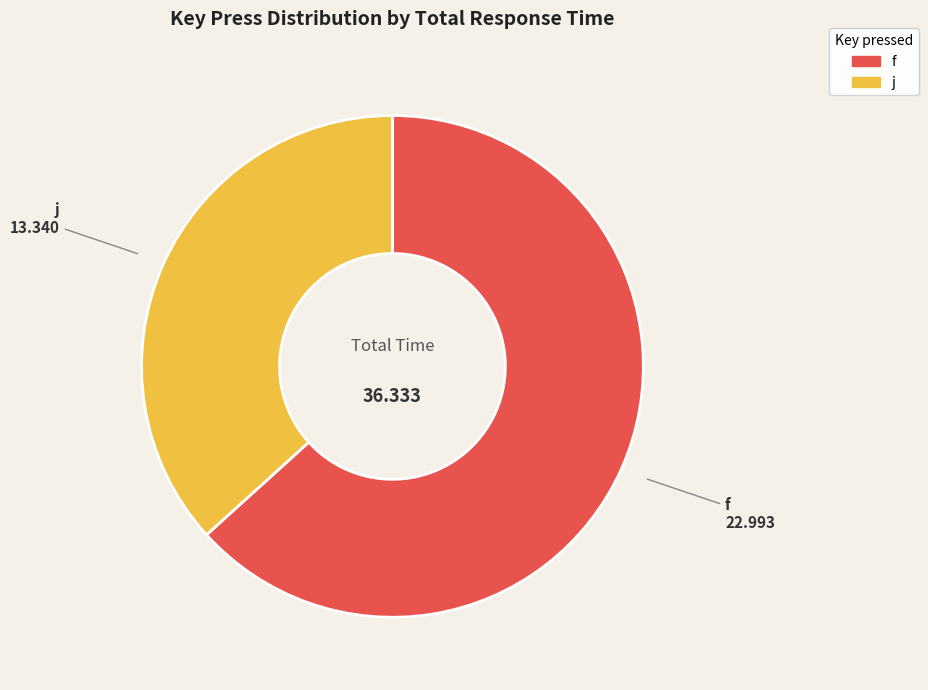

Which has a higher value, f or j?

f